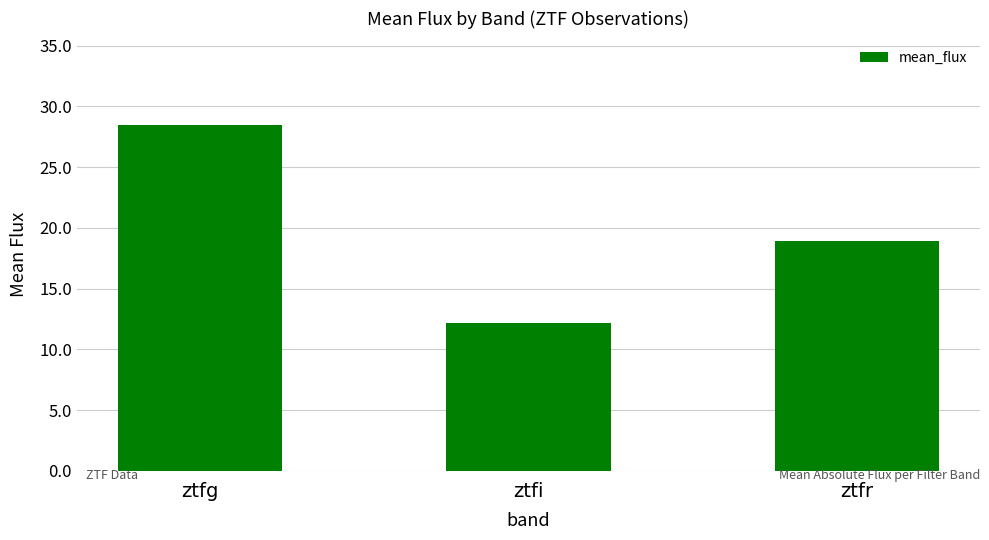

The value at ztfg is 43.5. True or false?

False